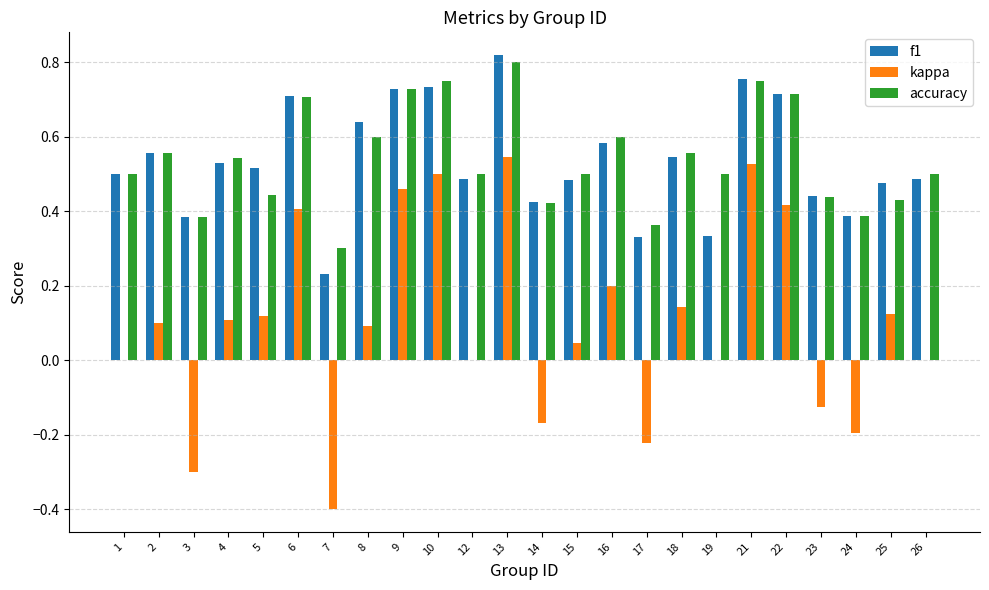

Which category has the highest value in the f1 series?

13